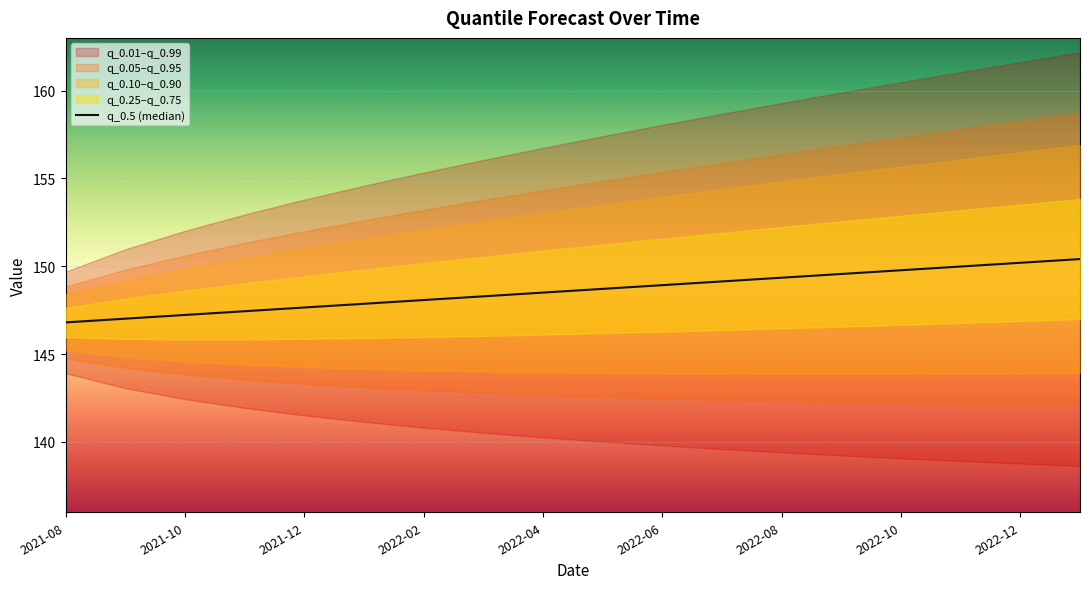

What is the average value?

148.6